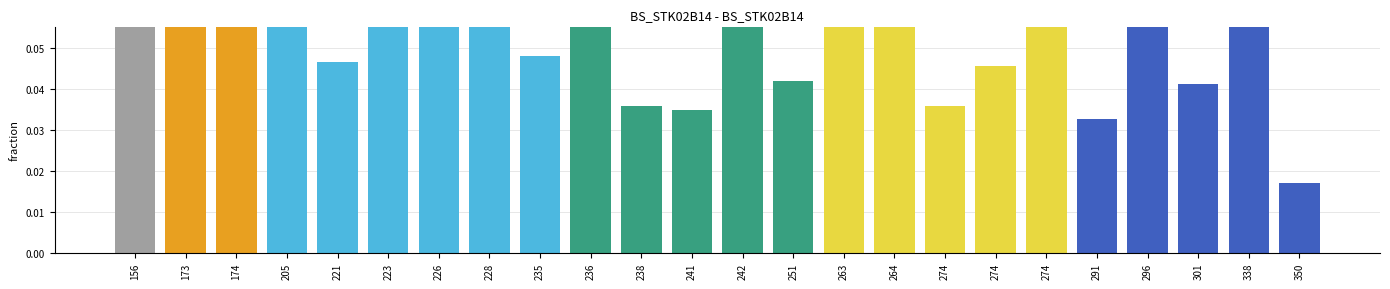

Reading right to left, what are all the values shown in this chart?

0.0	0.1	0.0	0.1	0.0	0.1	0.0	0.0	0.1	0.1	0.0	0.1	0.0	0.0	0.1	0.0	0.1	0.1	0.1	0.0	0.1	0.1	0.1	0.1